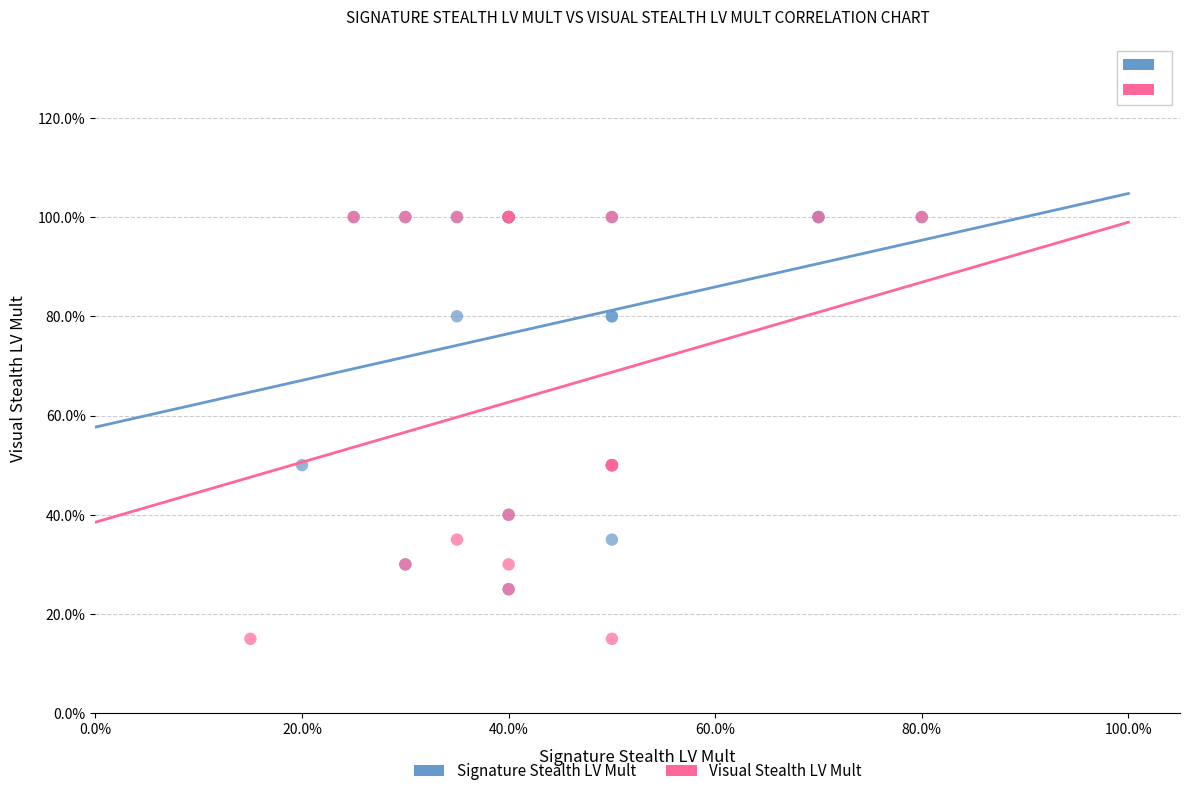

Which series has the widest spread of Y values?

Visual Stealth LV Mult